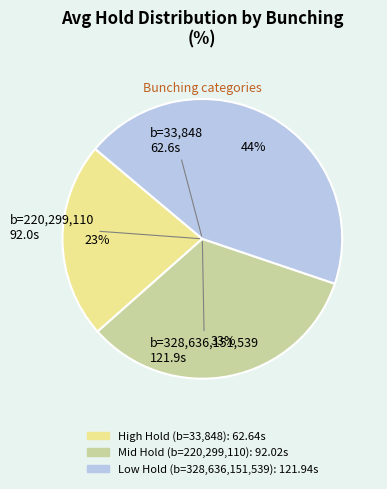

How many slices are in this pie chart?

3